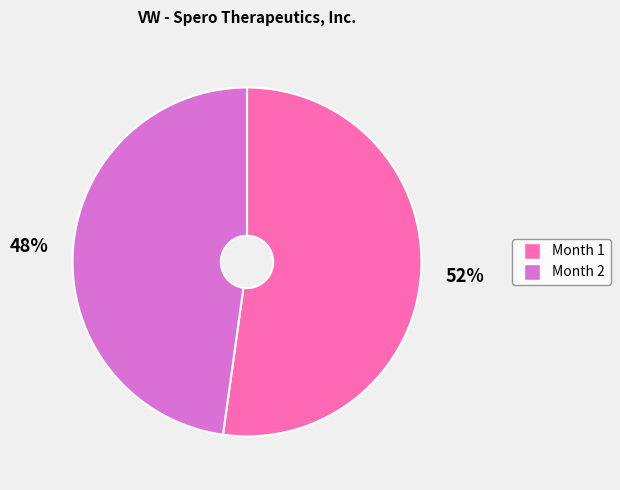

To the nearest percent, what is the combined percentage of Month 2 and Month 1?

100%